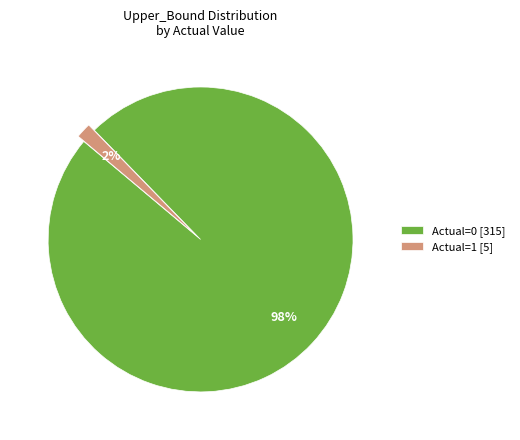

Rank the categories by value from lowest to highest.

Actual=1 [5], Actual=0 [315]